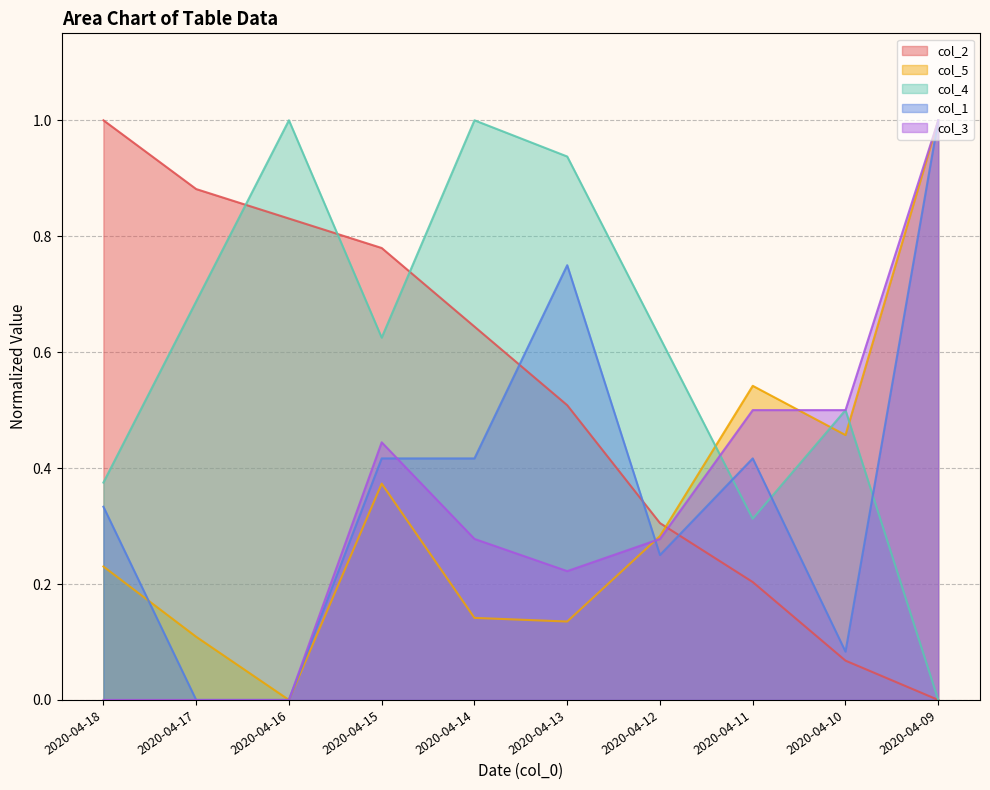

How many interior local valleys does the col_3 series have?

1